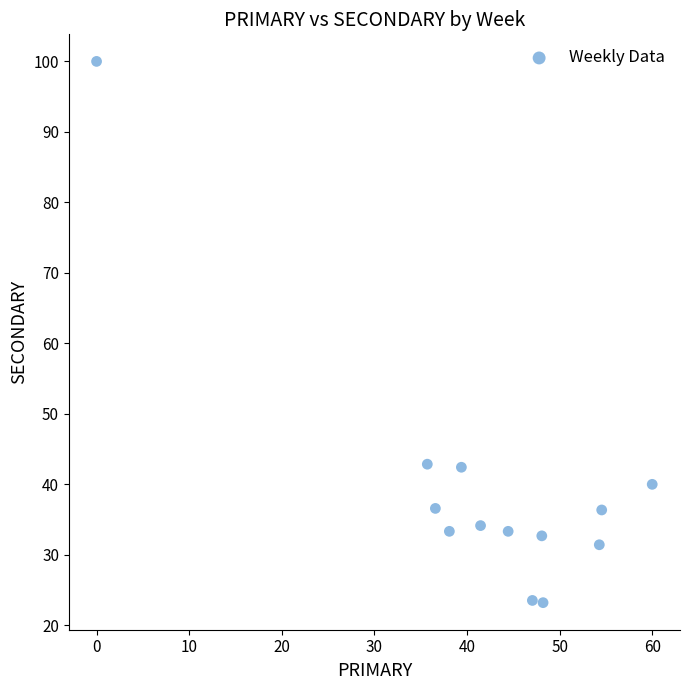

What is the range of Y values (max minus min)?

76.8